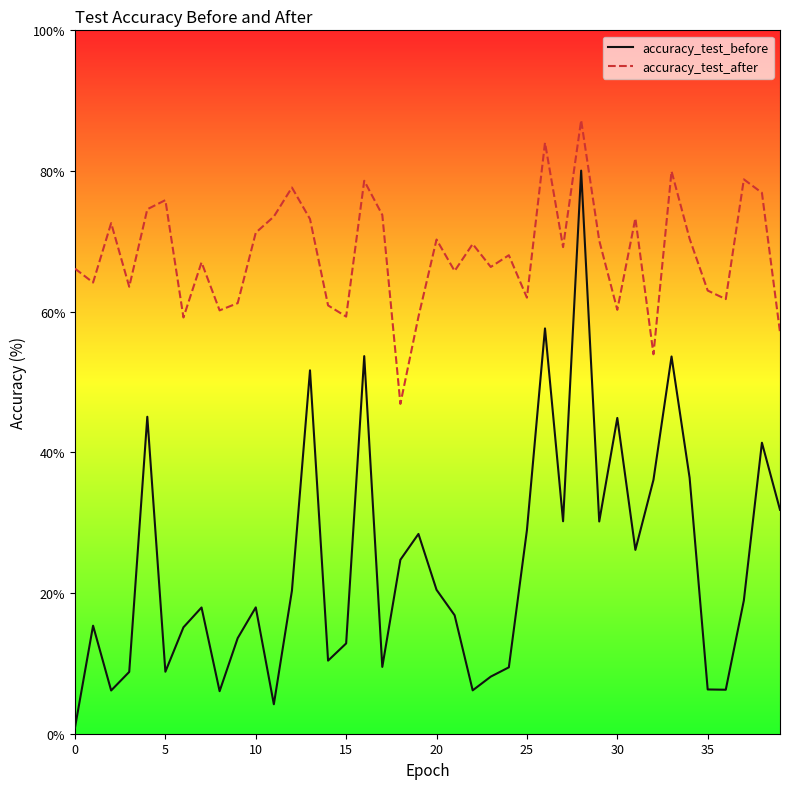

True or false: accuracy_test_after and accuracy_test_before cross at least once.

False